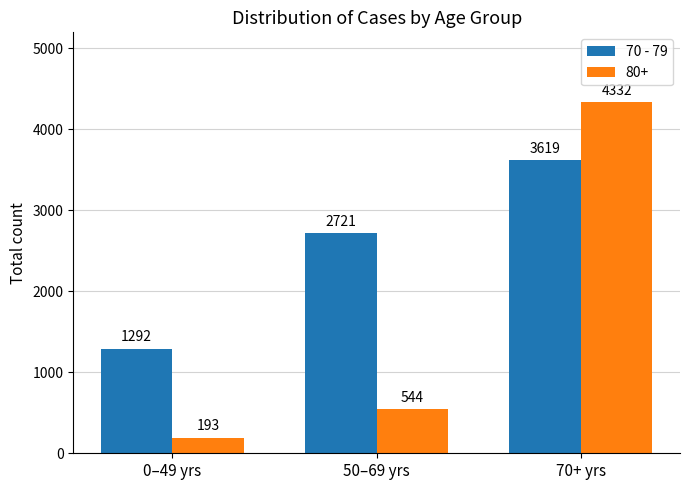

Count the number of data series in this chart.

2